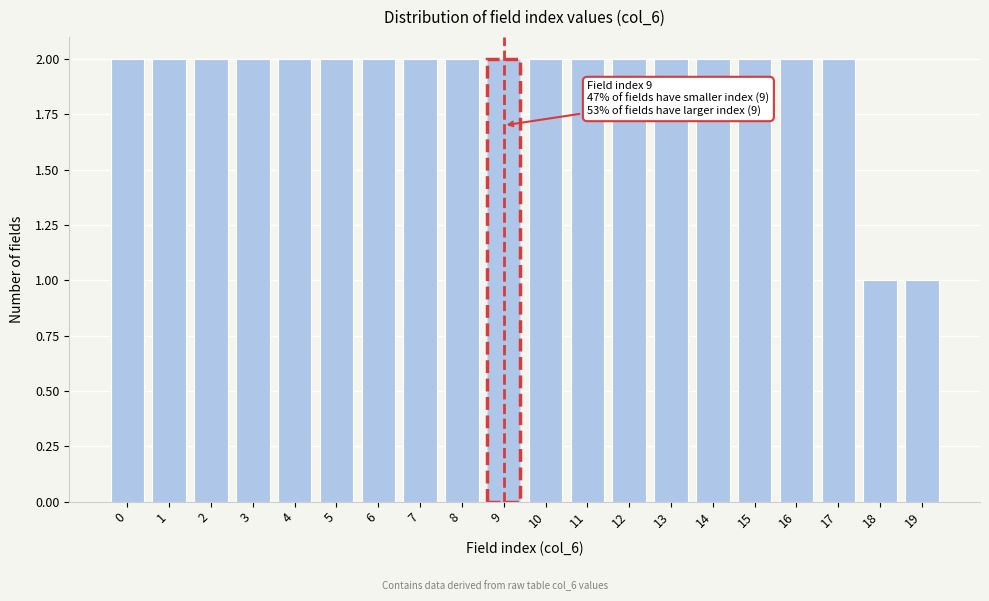

Reading right to left, what are all the values shown in this chart?

19=1	18=1	17=2	16=2	15=2	14=2	13=2	12=2	11=2	10=2	9=2	8=2	7=2	6=2	5=2	4=2	3=2	2=2	1=2	0=2